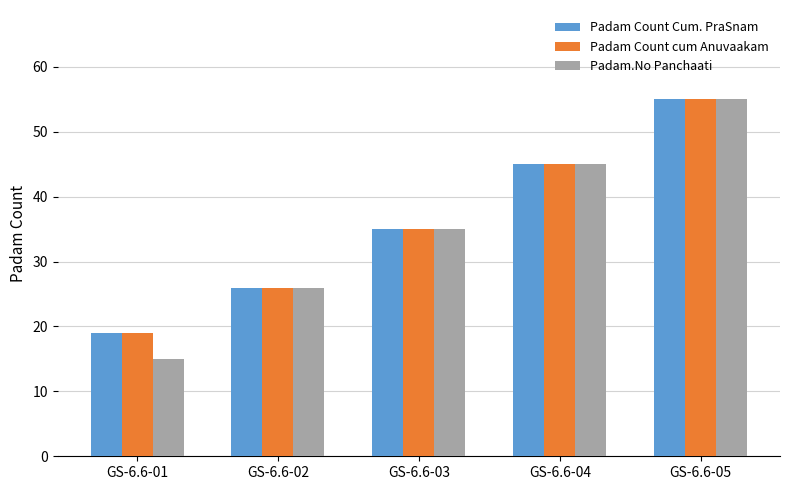

Reading left to right, what are all the values shown in this chart?

Padam Count Cum. PraSnam: GS-6.6-01=19	GS-6.6-02=26	GS-6.6-03=35	GS-6.6-04=45	GS-6.6-05=55
Padam Count cum Anuvaakam: GS-6.6-01=19	GS-6.6-02=26	GS-6.6-03=35	GS-6.6-04=45	GS-6.6-05=55
Padam.No Panchaati: GS-6.6-01=15	GS-6.6-02=26	GS-6.6-03=35	GS-6.6-04=45	GS-6.6-05=55